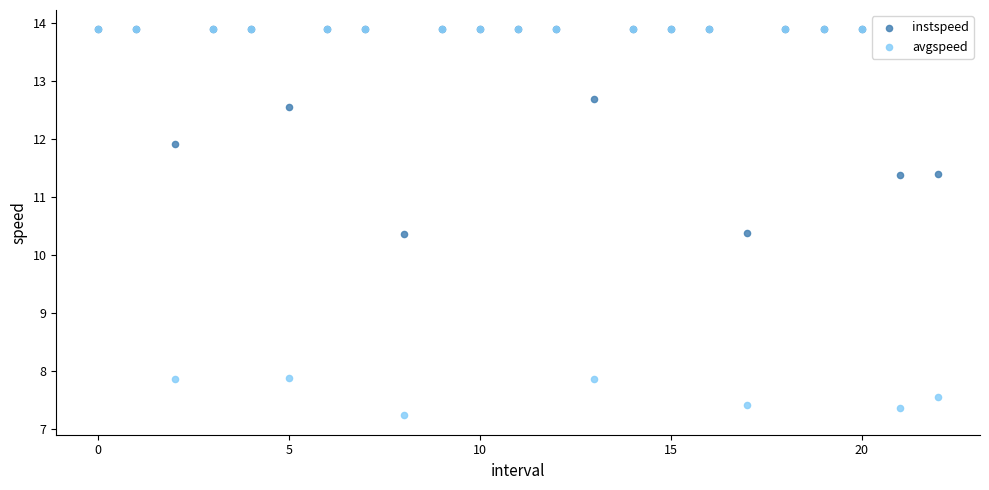

In the instspeed series, what Y value is closest to 12?

11.9